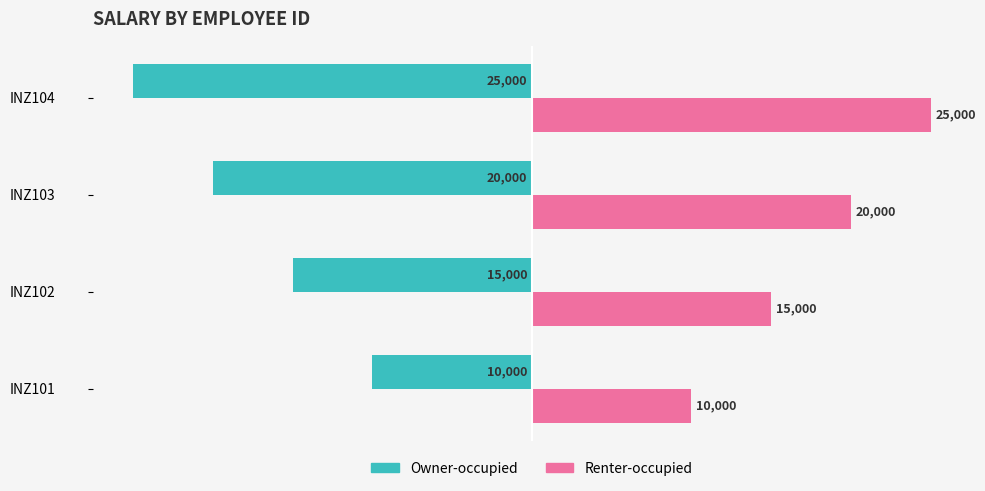

What is the sum of the Renter-occupied values at INZ101 and INZ103?

30000